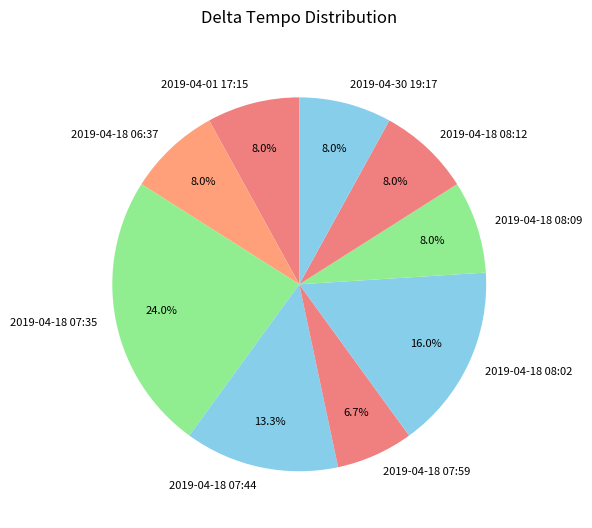

Does 2019-04-18 07:59 account for over 50% of the chart?

No